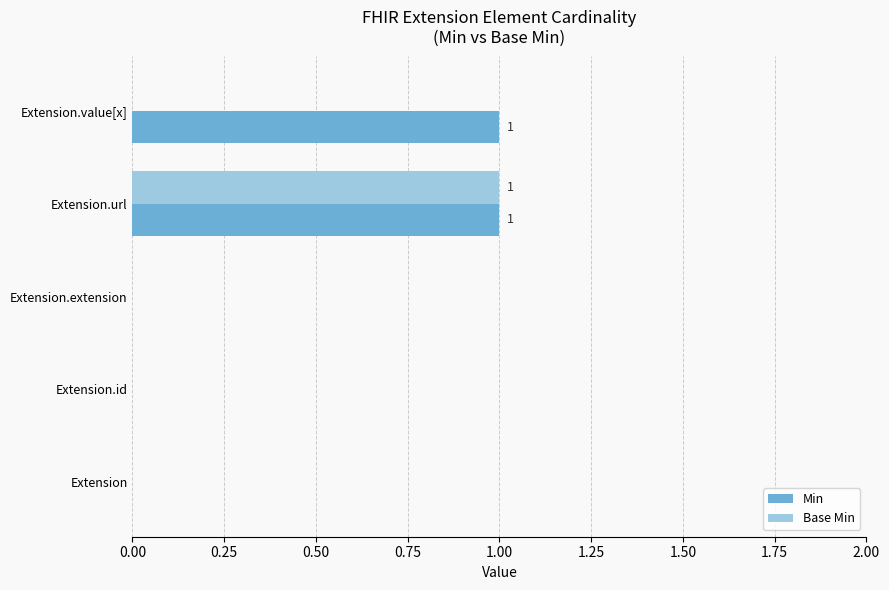

The Min series shows 0 at Extension.extension. True or false?

True